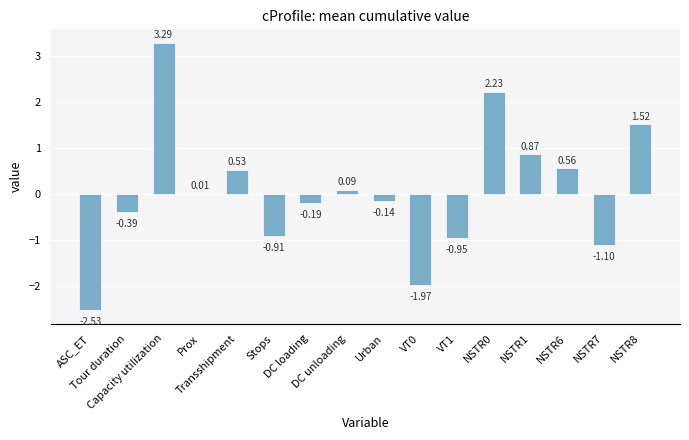

At which label does the data first exceed 0?

Capacity utilization